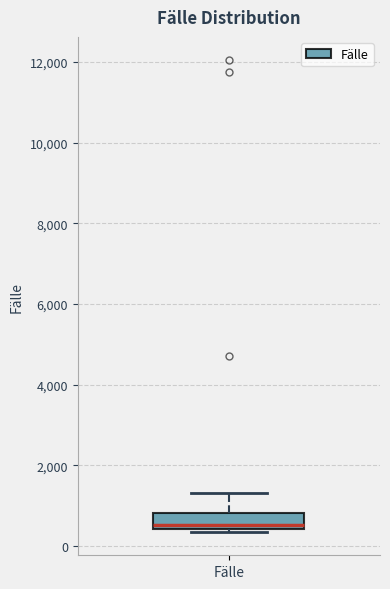

Transcribe this box plot: give where the median line is, the range the box spans, and where the two whiskers end, as read against the y-axis. The values are not printed on the chart, so give them approximately, as read against the axis.

median 600, box 400 to 800, whiskers 400 (just below the box's lower edge) to 1400